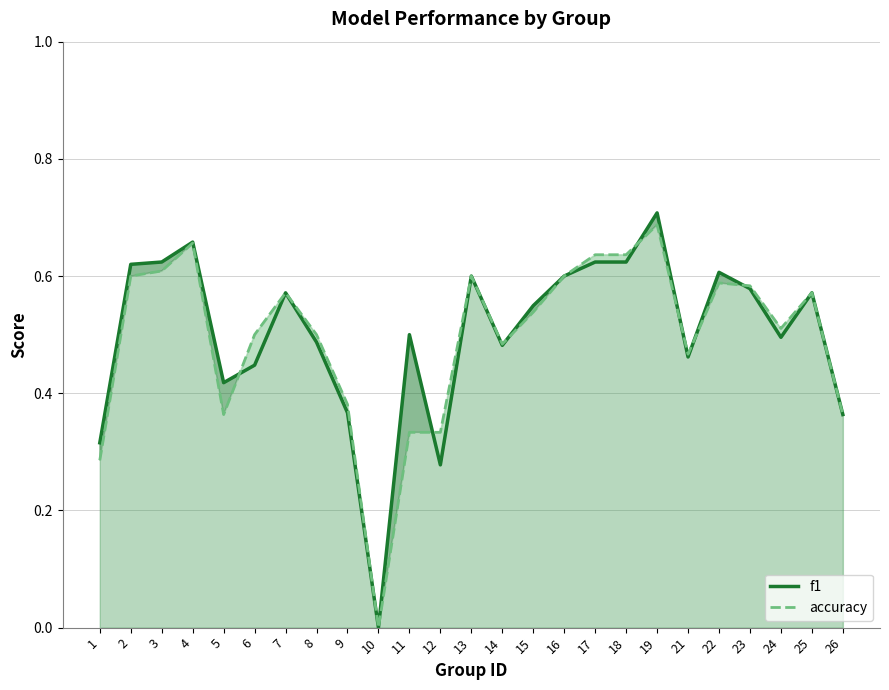

Which series has the largest range (max minus min)?

f1